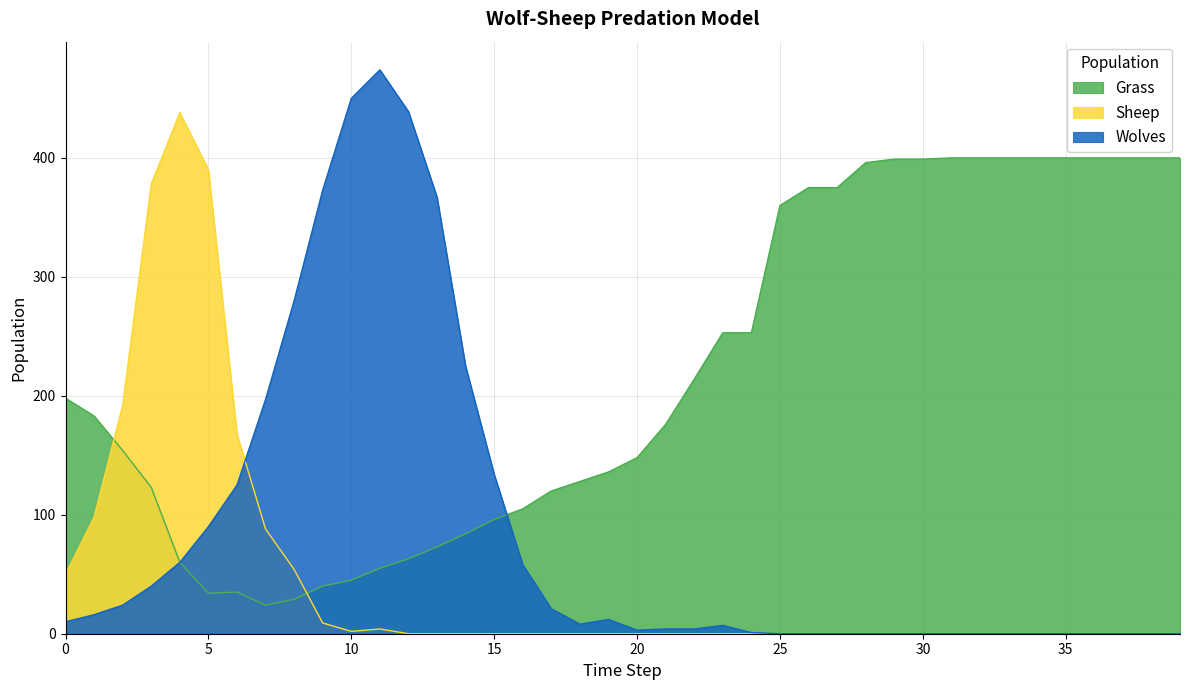

Reading left to right, transcribe all the data shown in this chart.

Grass: 198	183	154	123	60	34	35	24	29	40	45	55	63	73	84	96	105	120	128	136	148	176	214	253	253	360	375	375	396	399	399	400	400	400	400	400	400	400	400	400
Wolves: 10	16	24	40	60	90	125	197	280	373	450	474	439	367	225	134	58	21	8	12	3	4	4	7	1	0	0	0	0	0	0	0	0	0	0	0	0	0	0	0
Sheep: 50	98	192	378	438	390	168	88	54	9	2	4	0	0	0	0	0	0	0	0	0	0	0	0	0	0	0	0	0	0	0	0	0	0	0	0	0	0	0	0